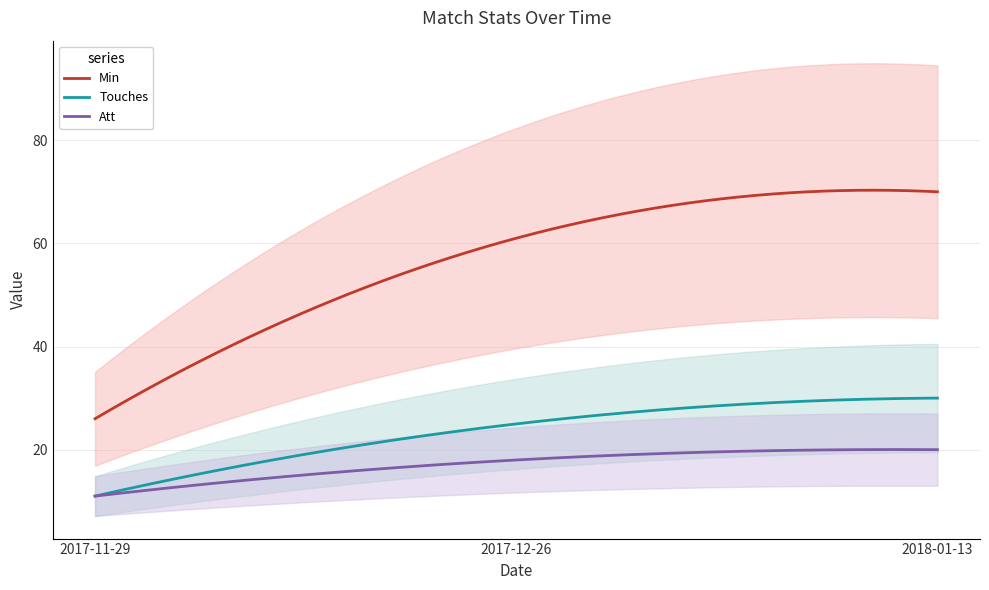

What is the spread (max minus min) of values at 2017-11-29?

15